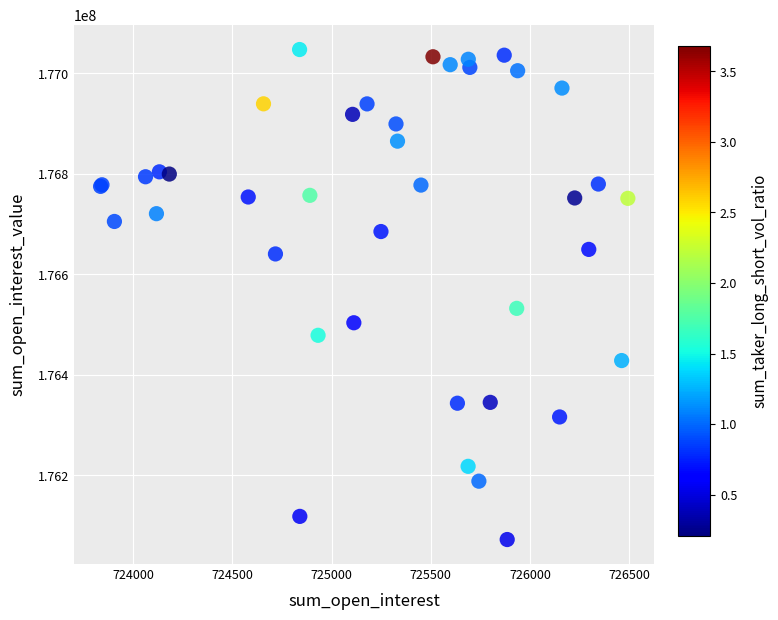

What Y value in the scatter plot is closest to 176559963?

176532423.4